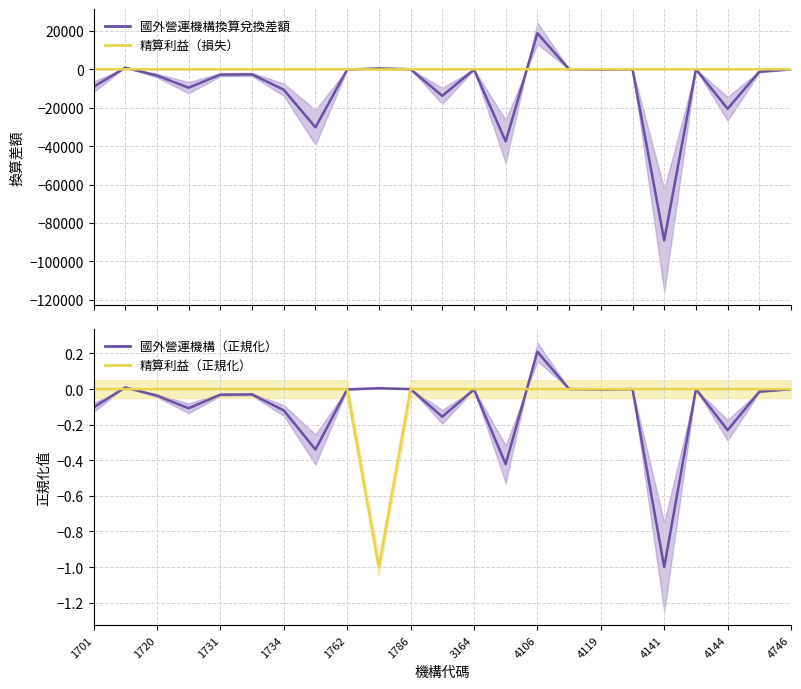

Is it true that 國外營運機構換算兌換差額 equals -3286.0 at 1720?

True